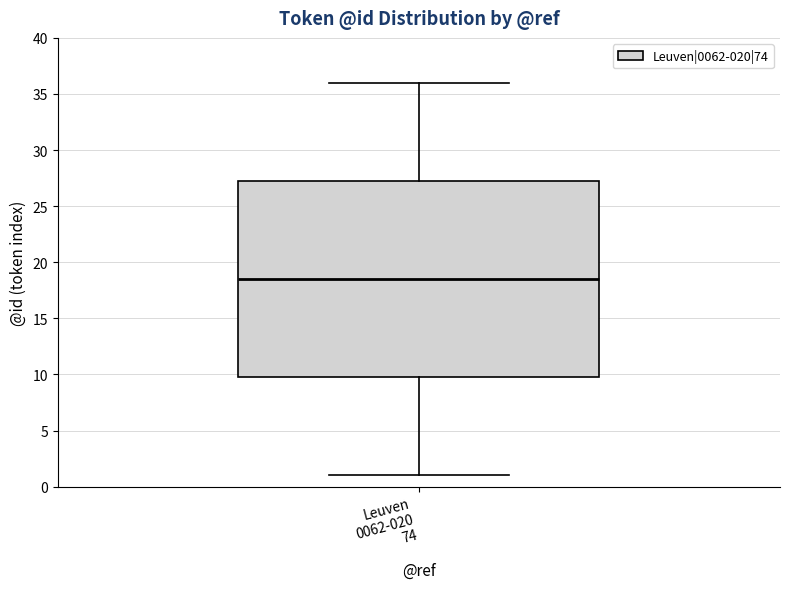

Read this box plot against the y-axis: the position of the median line, the range covered by the box, and the ends of both whiskers. The values are not printed on the chart, so give them approximately, as read against the axis.

median 18.5, box 10.0 to 27.5, whiskers 1.0 to 36.0